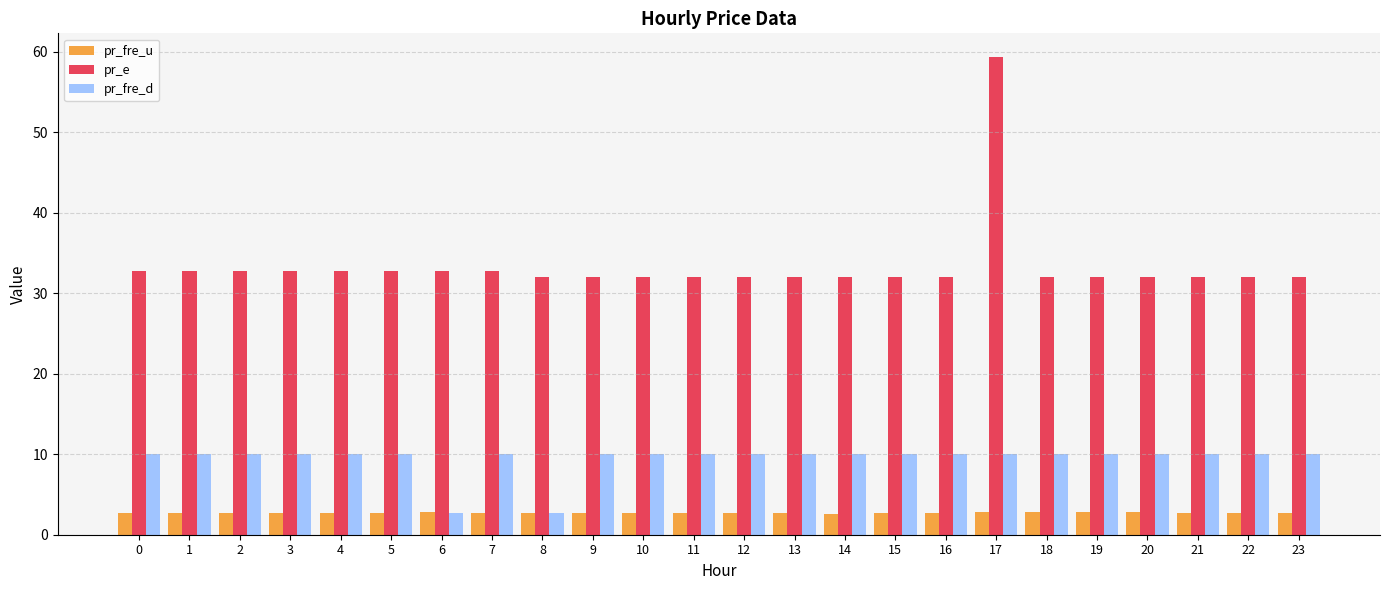

Are the bars horizontal?

No